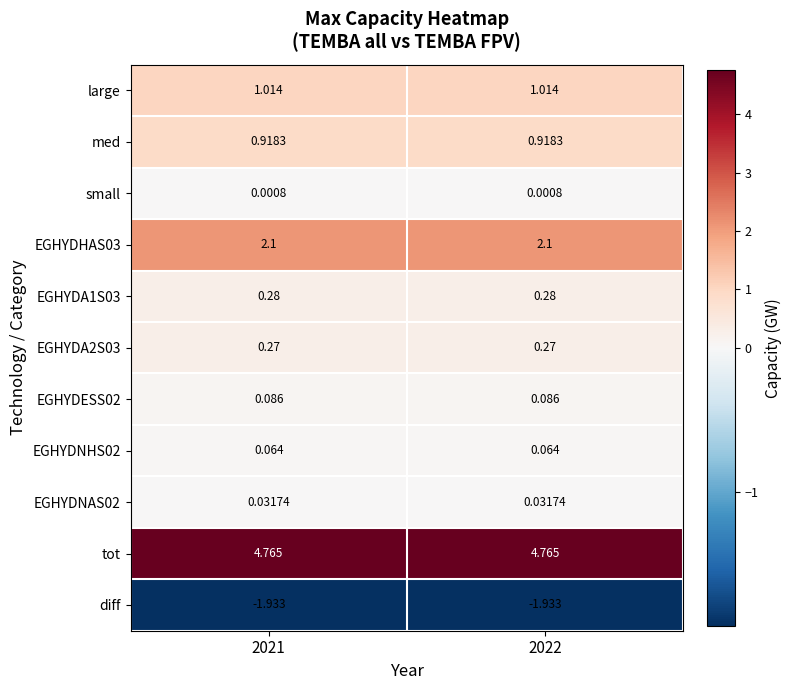

What is the total value across all series at 2021?

7.6